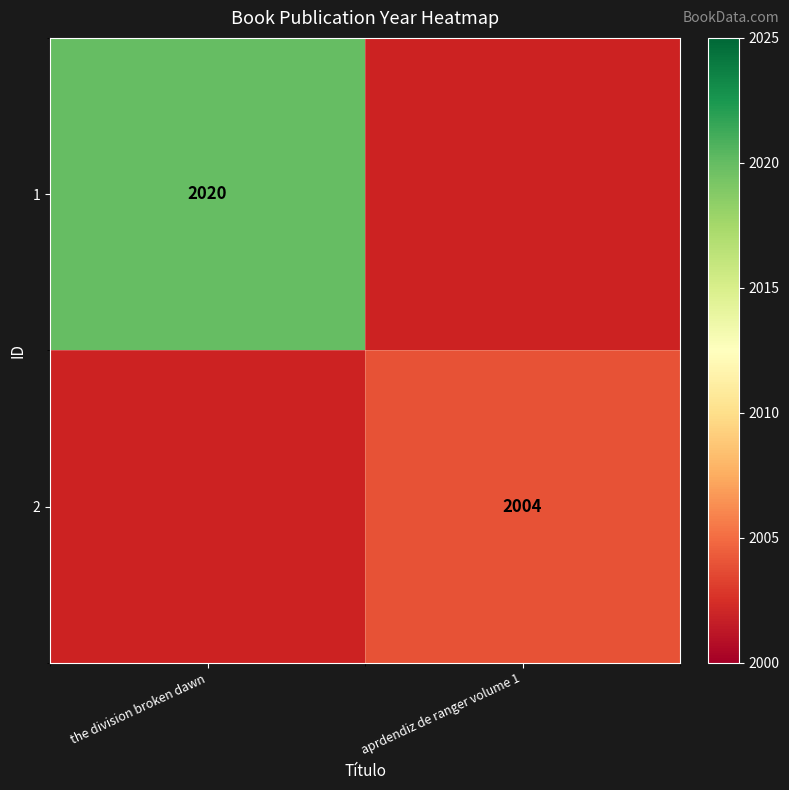

Is it true that 2 equals 2004 at aprdendiz de ranger volume 1?

True